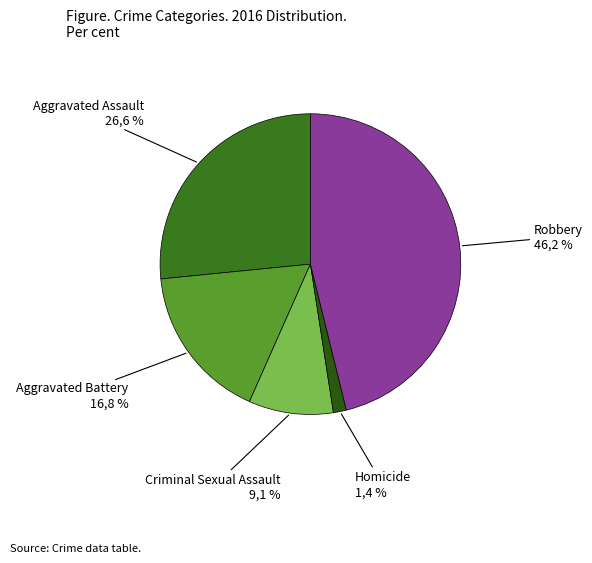

To the nearest percent, what percentage of the pie is Criminal Sexual Assault?

9%